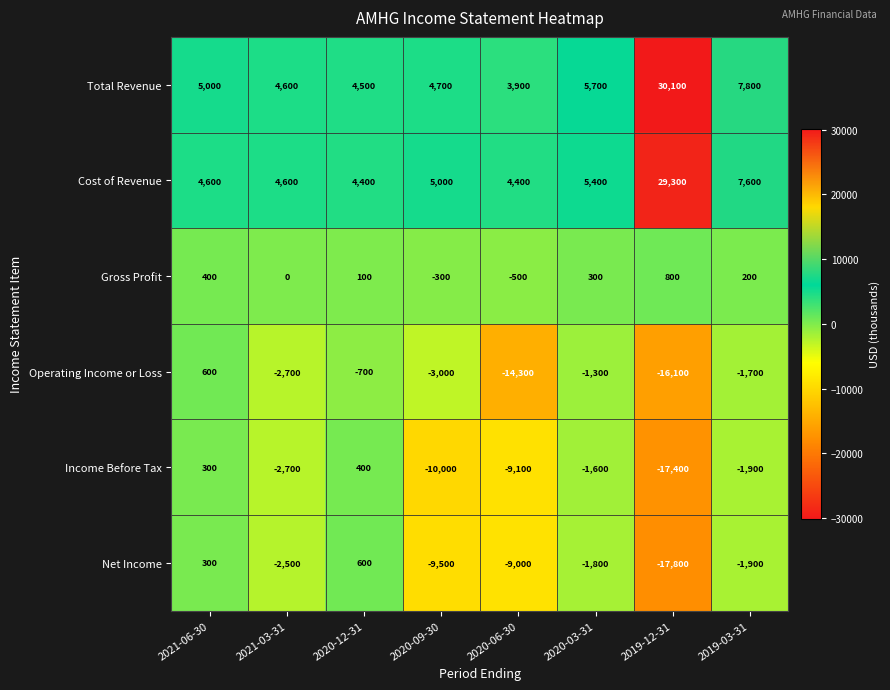

What is the minimum value shown in the chart?

-17800